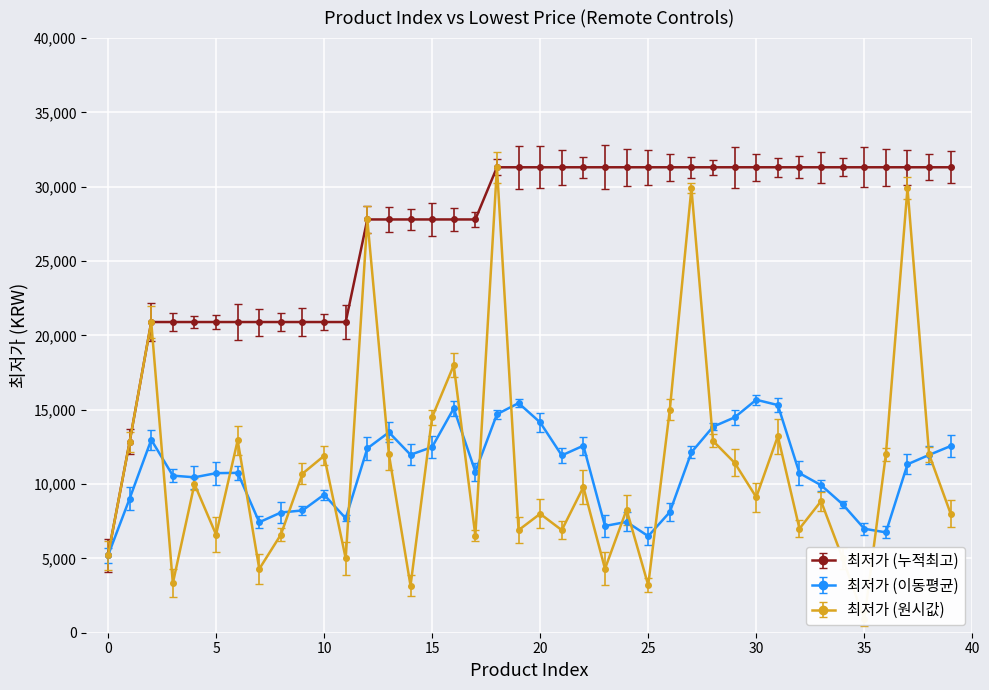

How many data points does each series have?

40